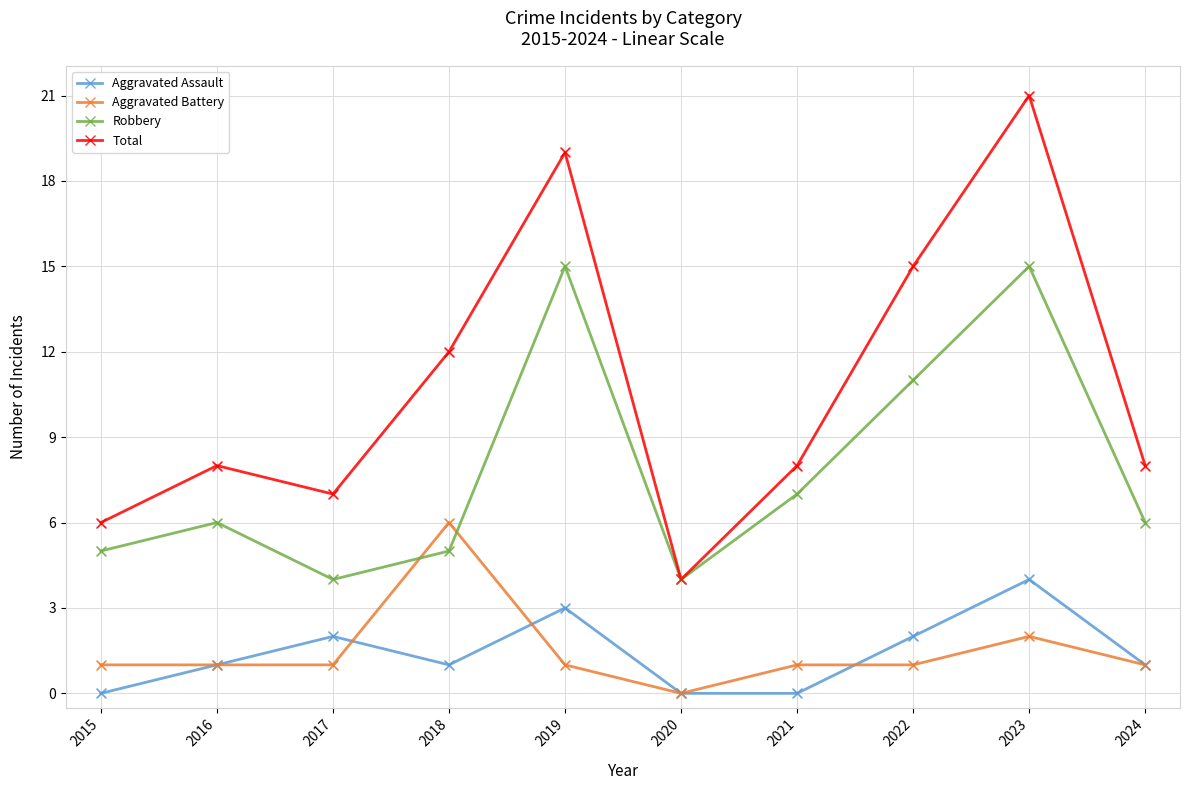

What is the spread (max minus min) of values at 2020?

4